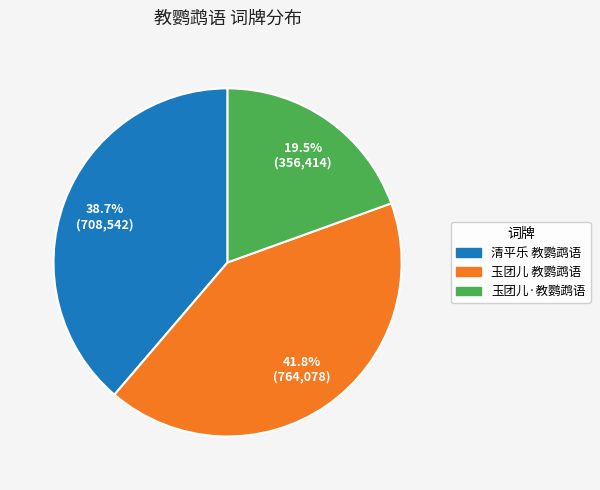

Is there a majority slice in this chart?

No